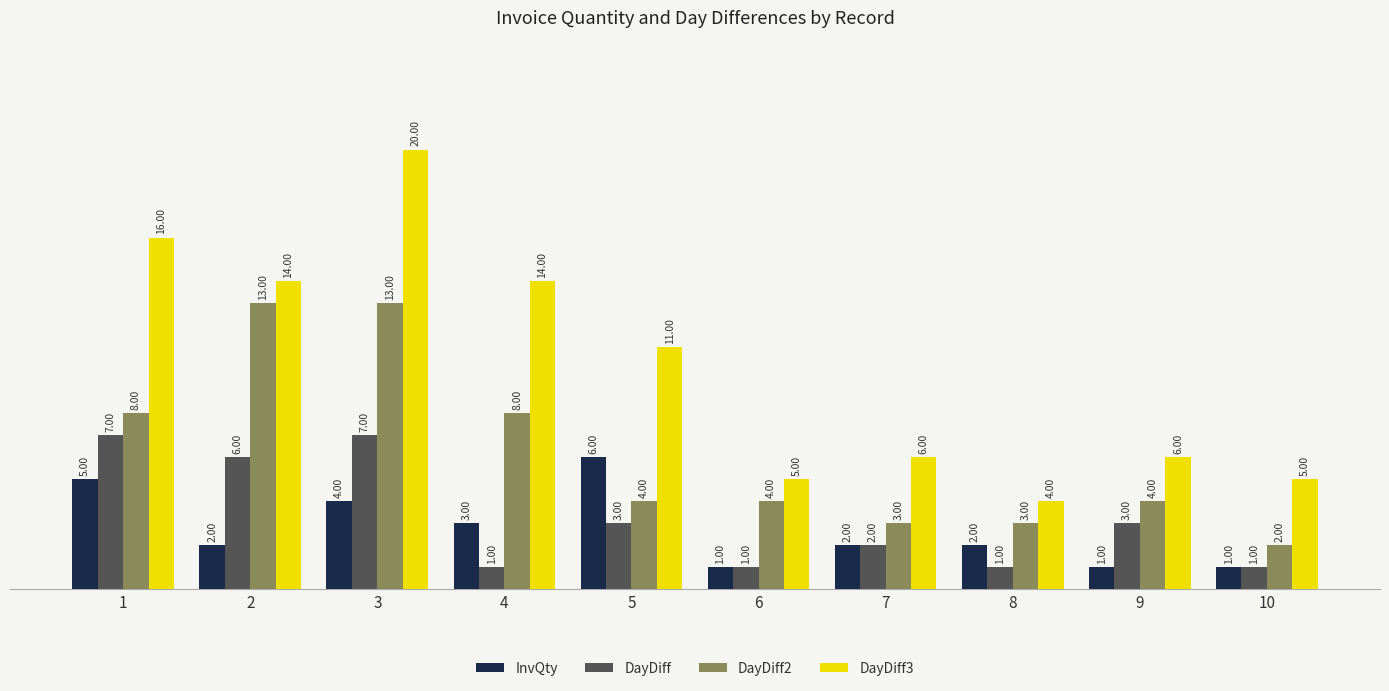

What is the difference between the maximum and minimum values in the DayDiff3 series?

16